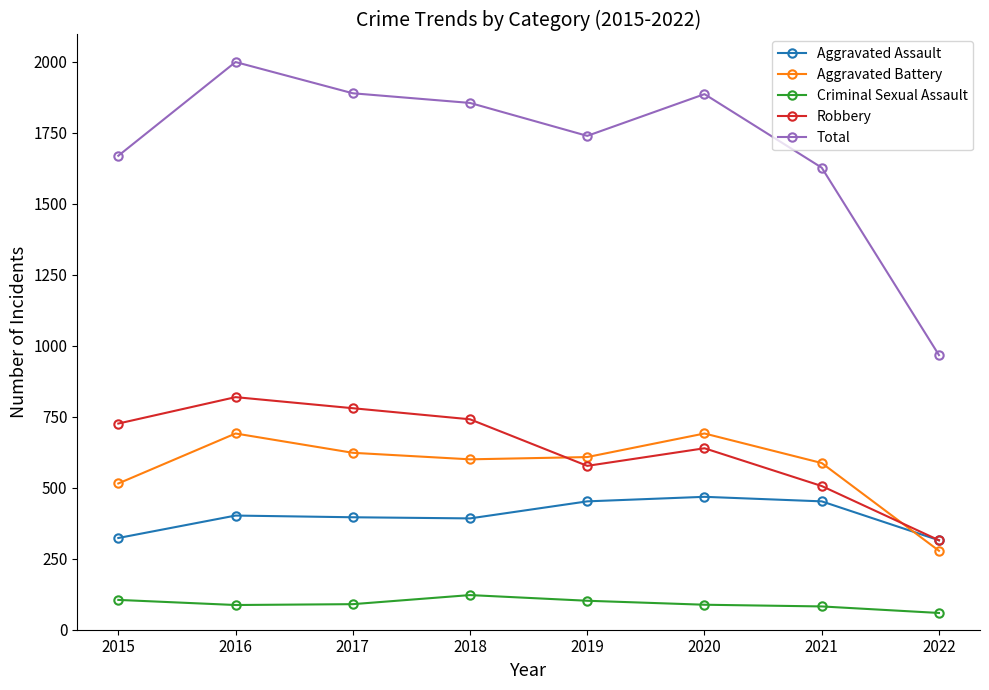

True or false: Robbery has more than 1 interior local peaks.

True